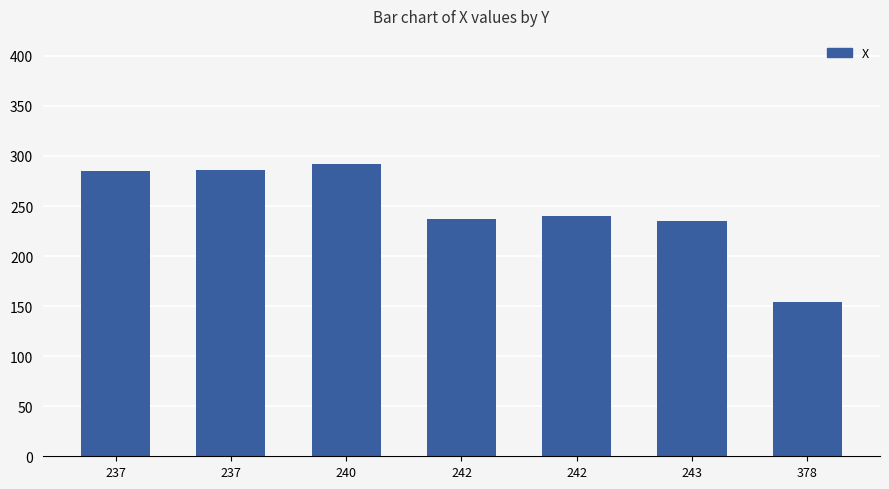

Are the bars horizontal?

No